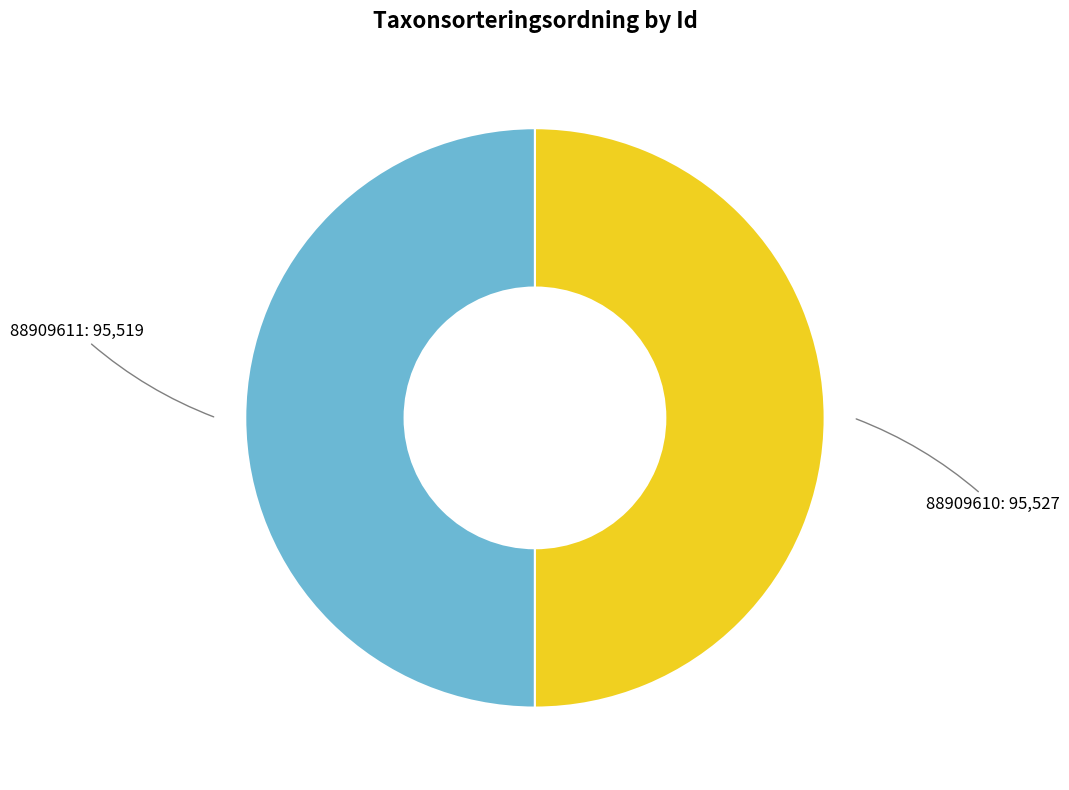

Count the number of slices in the pie.

2